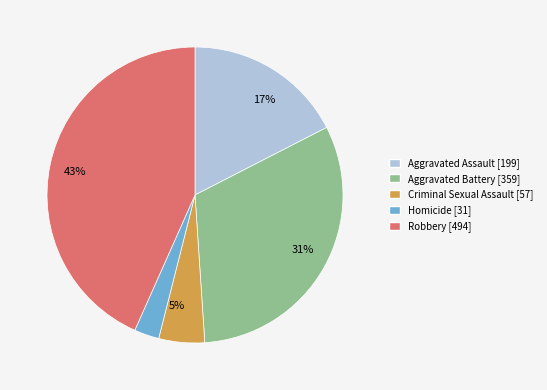

Does Robbery account for over 50% of the chart?

No